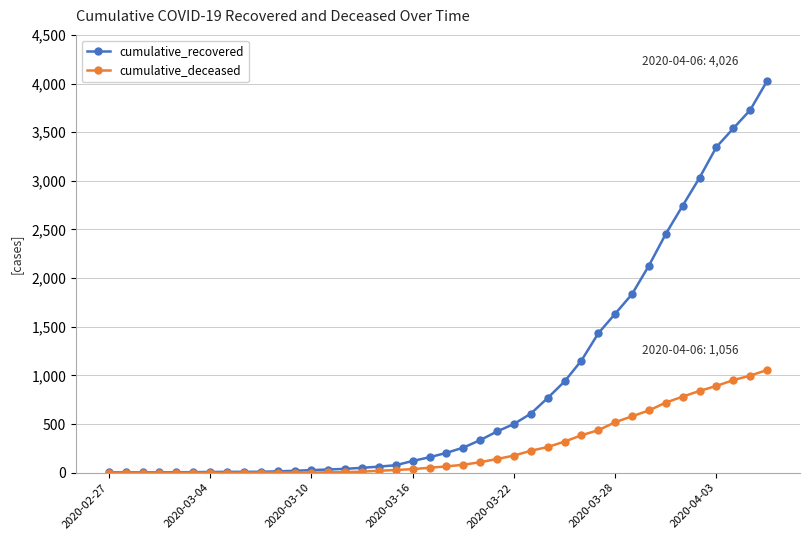

At how many categories does at least one series exceed 1718?

9